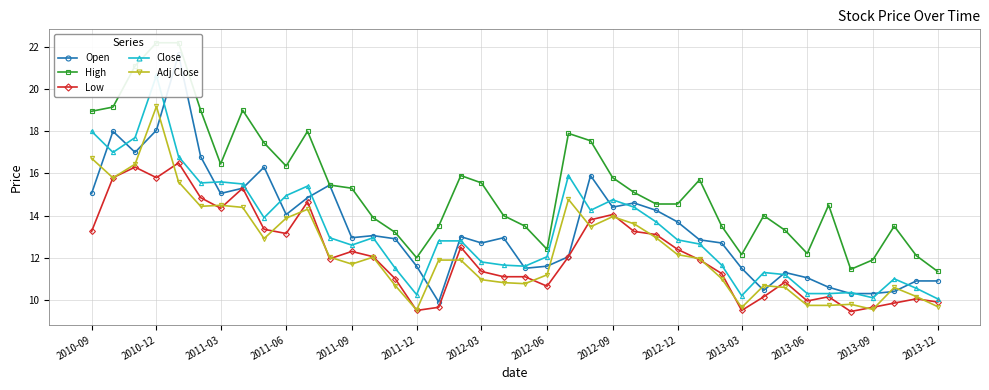

Which series has the widest spread of values?

Open